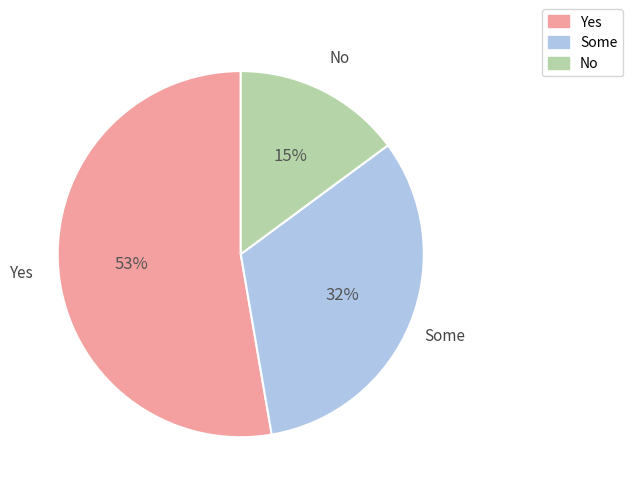

The Some slice represents 21% of the pie. True or false?

False